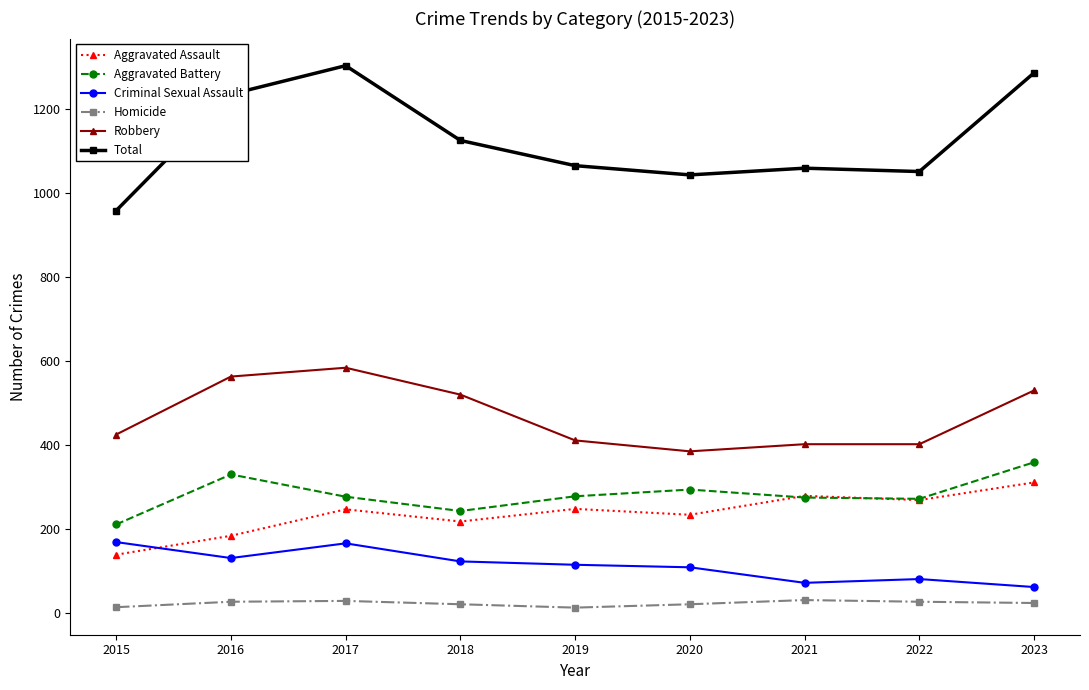

The value of Criminal Sexual Assault at 2021 is 119. True or false?

False